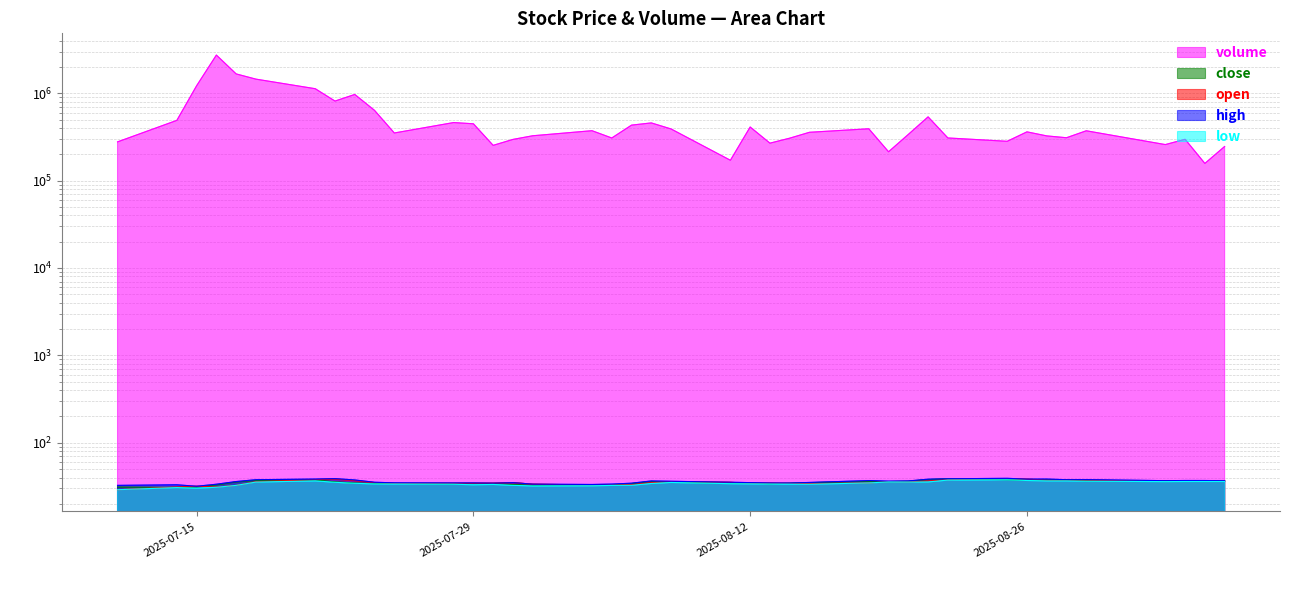

At how many categories does at least one series exceed 2000839?

1